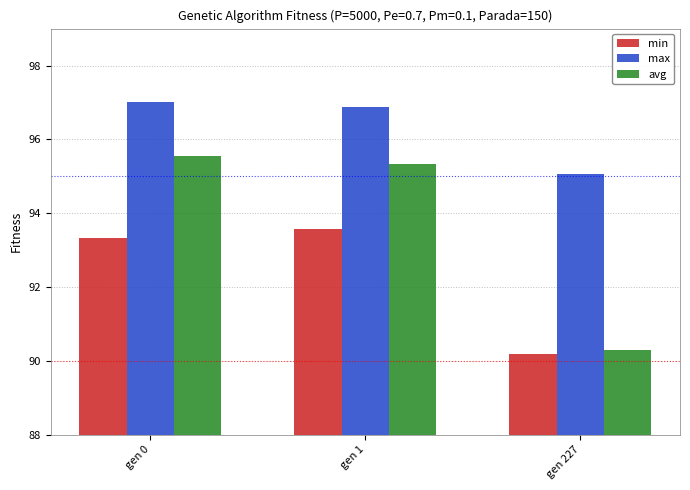

The min series shows 27.5 at gen 0. True or false?

False